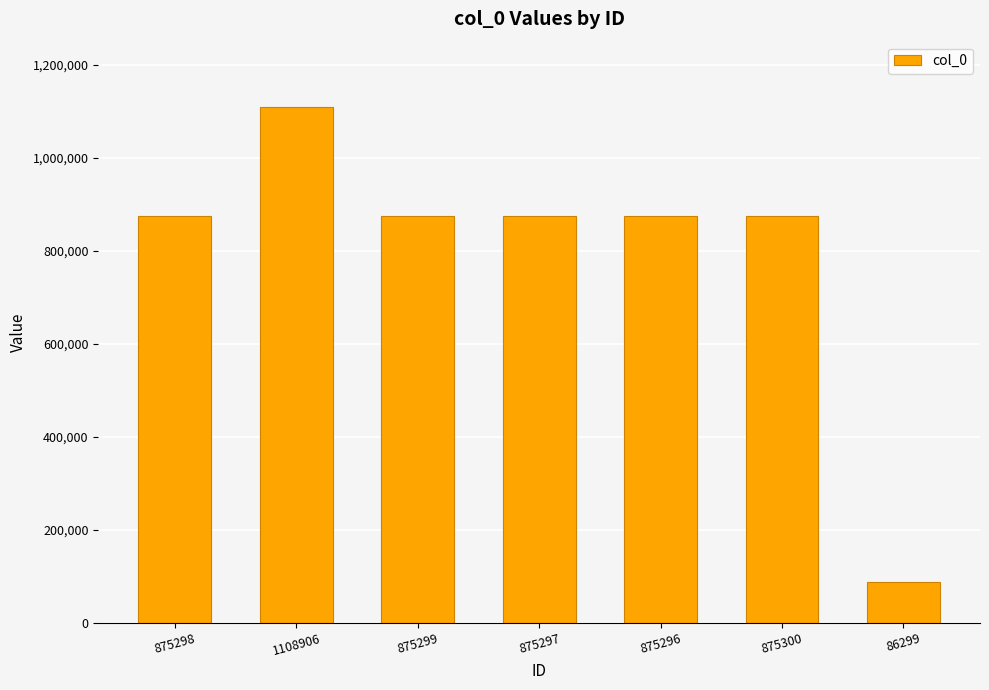

Approximately how many times larger is the value at 875299 compared to 875297?

1.0